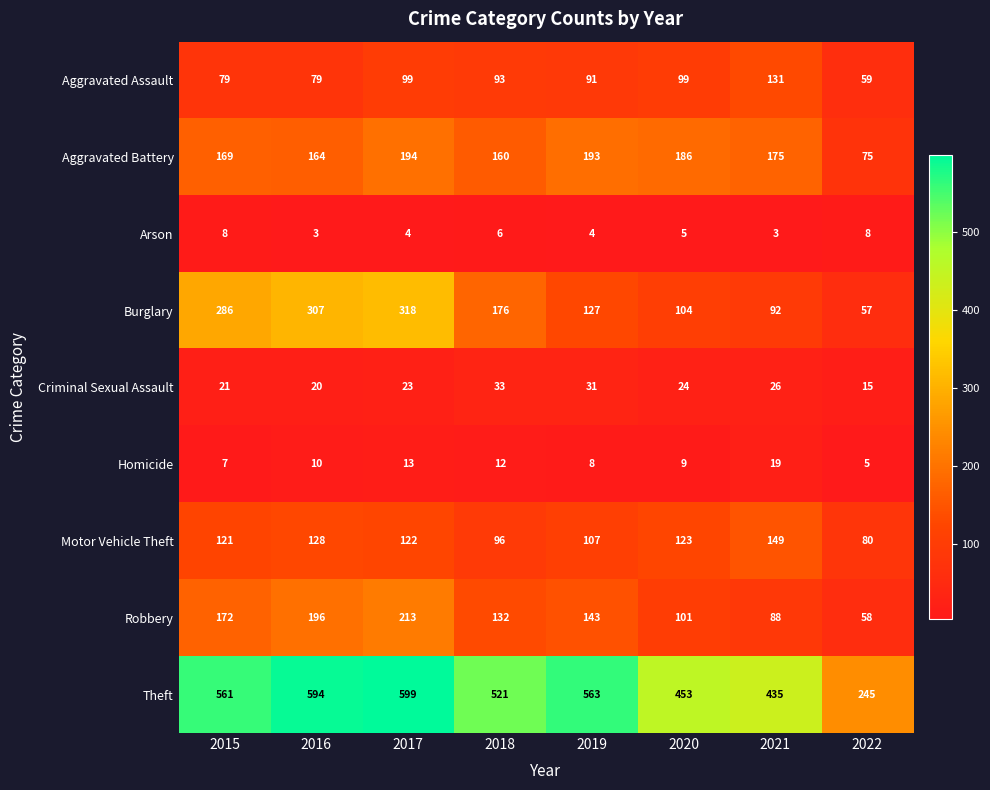

At how many categories does at least one series exceed 516?

5